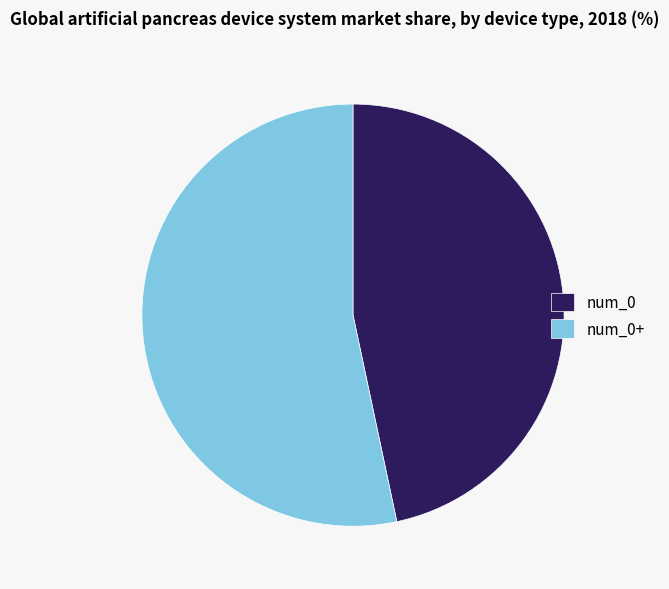

Count the number of slices in the pie.

2